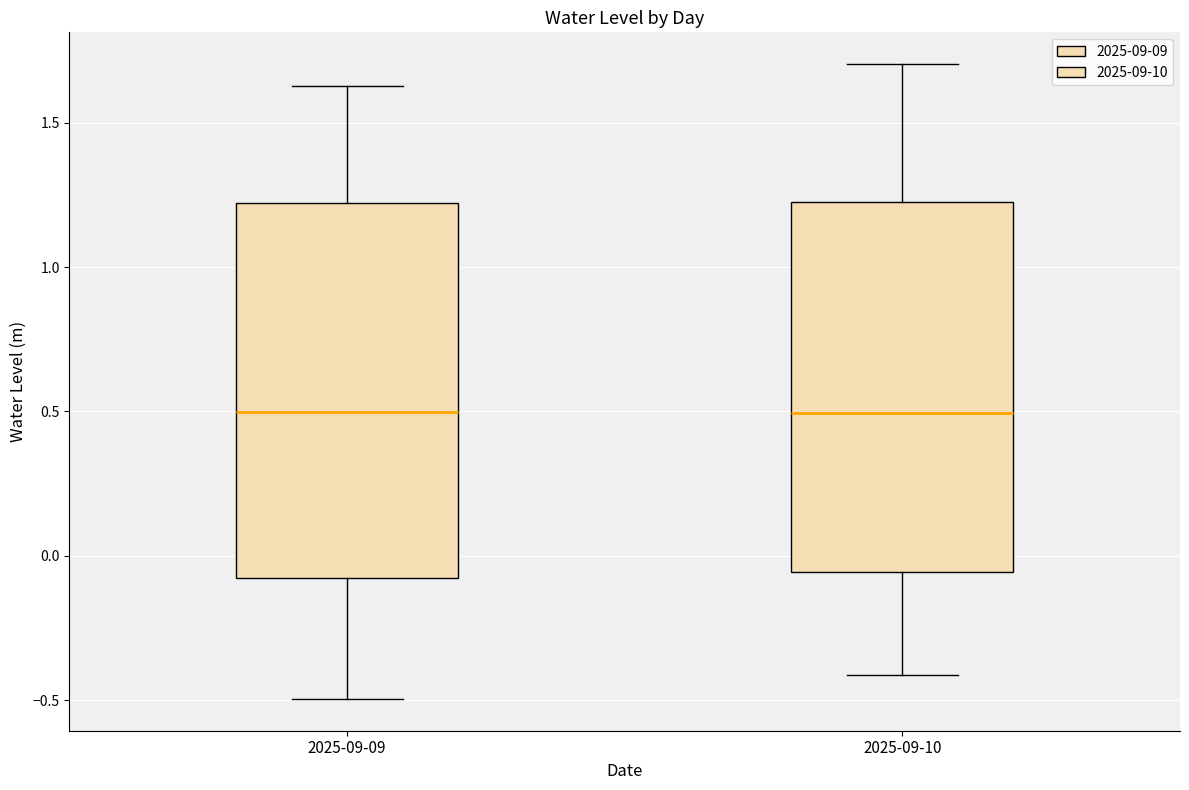

Reading left to right, transcribe this box plot: for each box, give where its median line is, the range the box spans, and where its two whiskers end, as read against the y-axis. The values are not printed on the chart, so give them approximately, as read against the axis.

2025-09-09: median 0.50, box -0.10 to 1.20, whiskers -0.50 to 1.65
2025-09-10: median 0.50, box -0.05 to 1.25, whiskers -0.40 to 1.70